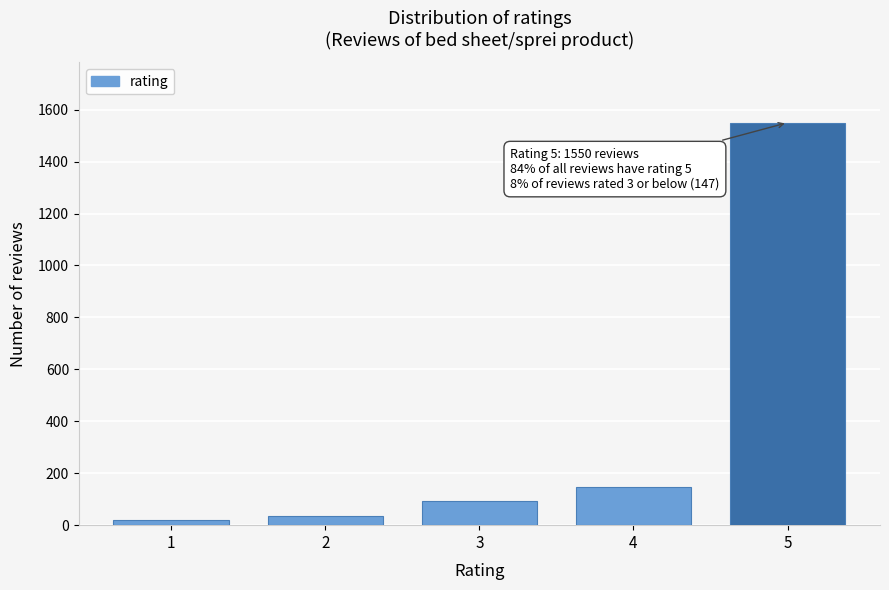

Reading left to right, list all the values displayed in this chart.

18	37	92	147	1550